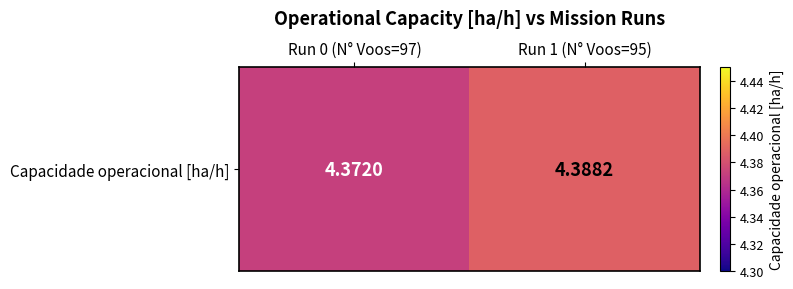

Is it true that the value at Run 0 (N° Voos=97) is 6.2?

False